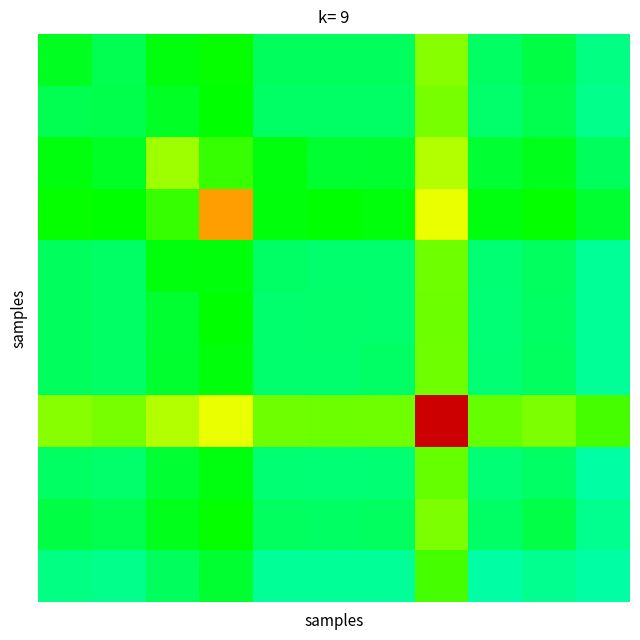

Count the number of categories in the chart.

11